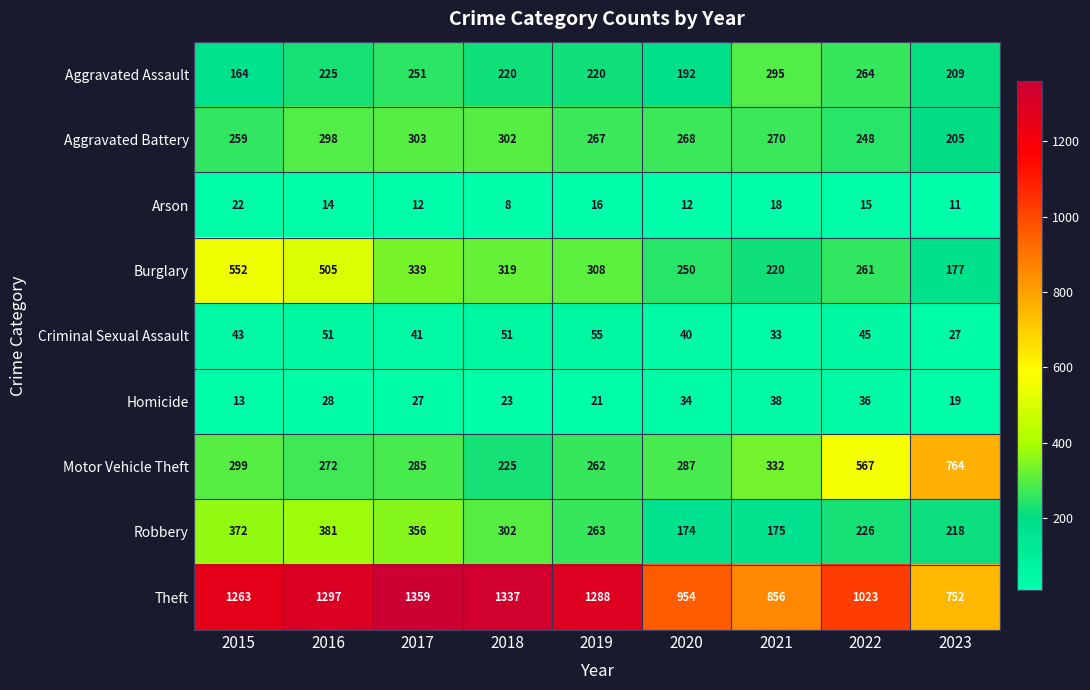

At how many categories does at least one series exceed 1129?

5